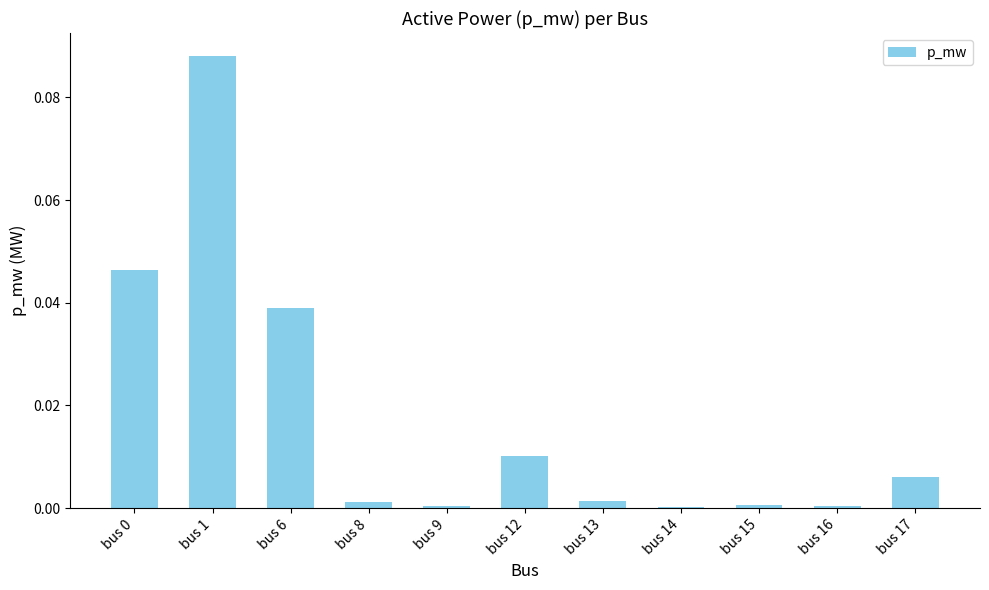

The chart shows a value of 0.0 at bus 14. True or false?

True